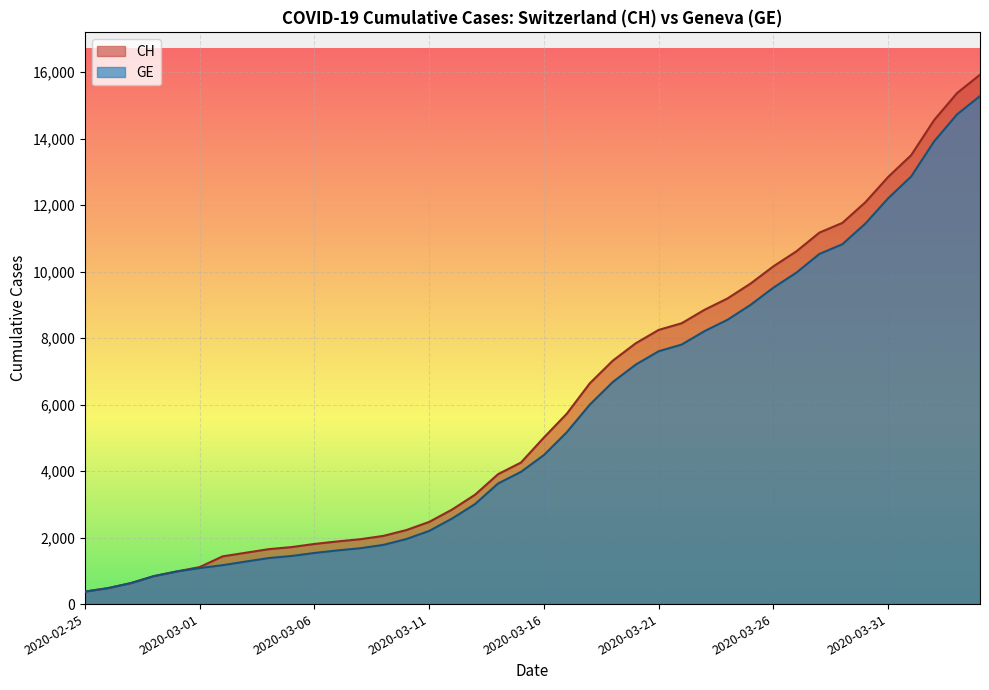

Is the value of CH at 2020-03-25 greater than the value of GE at 2020-03-20?

Yes